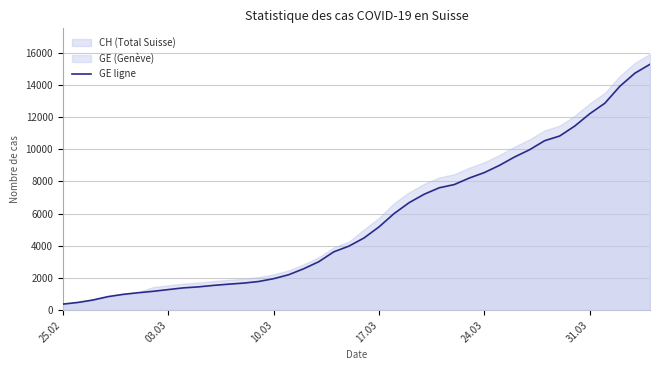

True or false: the data has more than 2 interior local peaks.

False